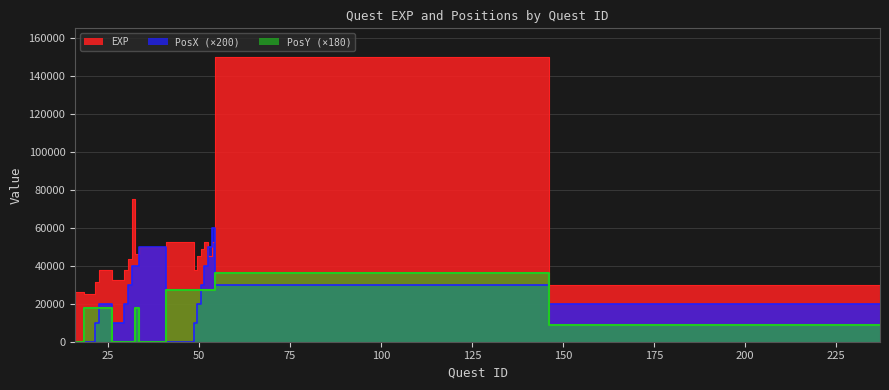

Which series has the widest spread of values?

EXP